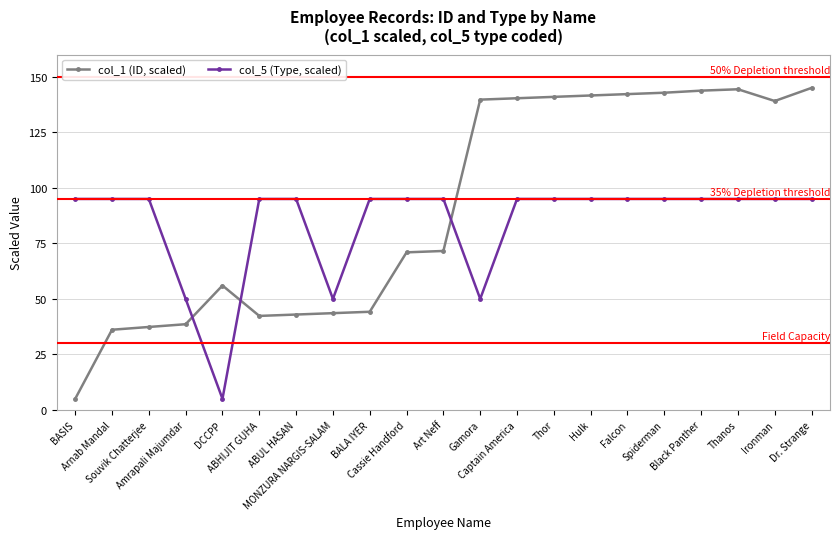

What is the minimum value for col_1 (ID, scaled)?

5.0